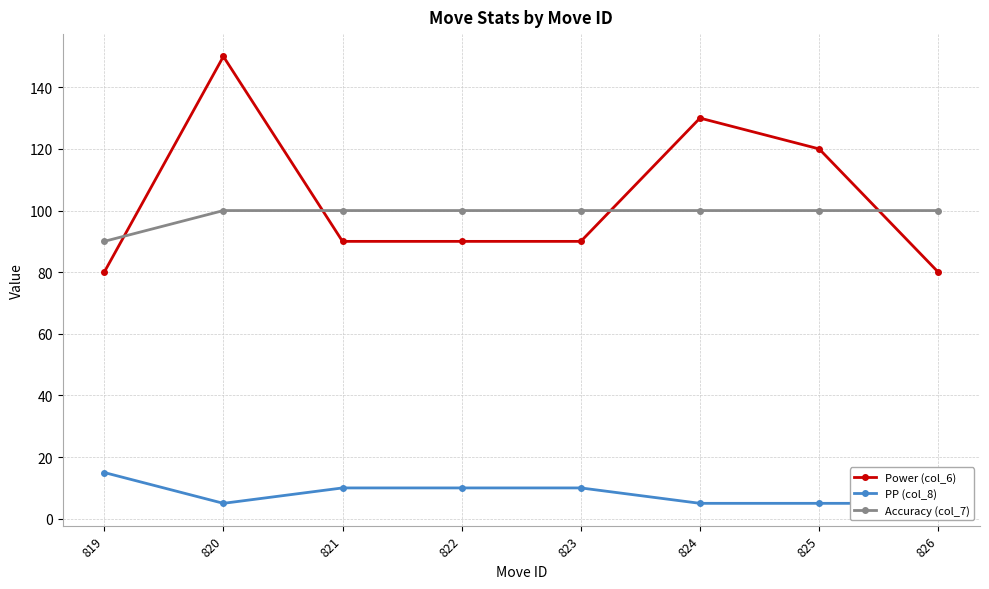

Which series has the widest spread of values?

Power (col_6)